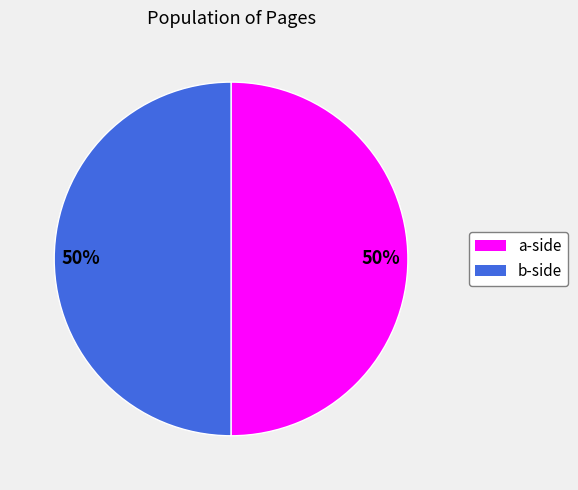

To the nearest percent, what is the average slice percentage?

50%